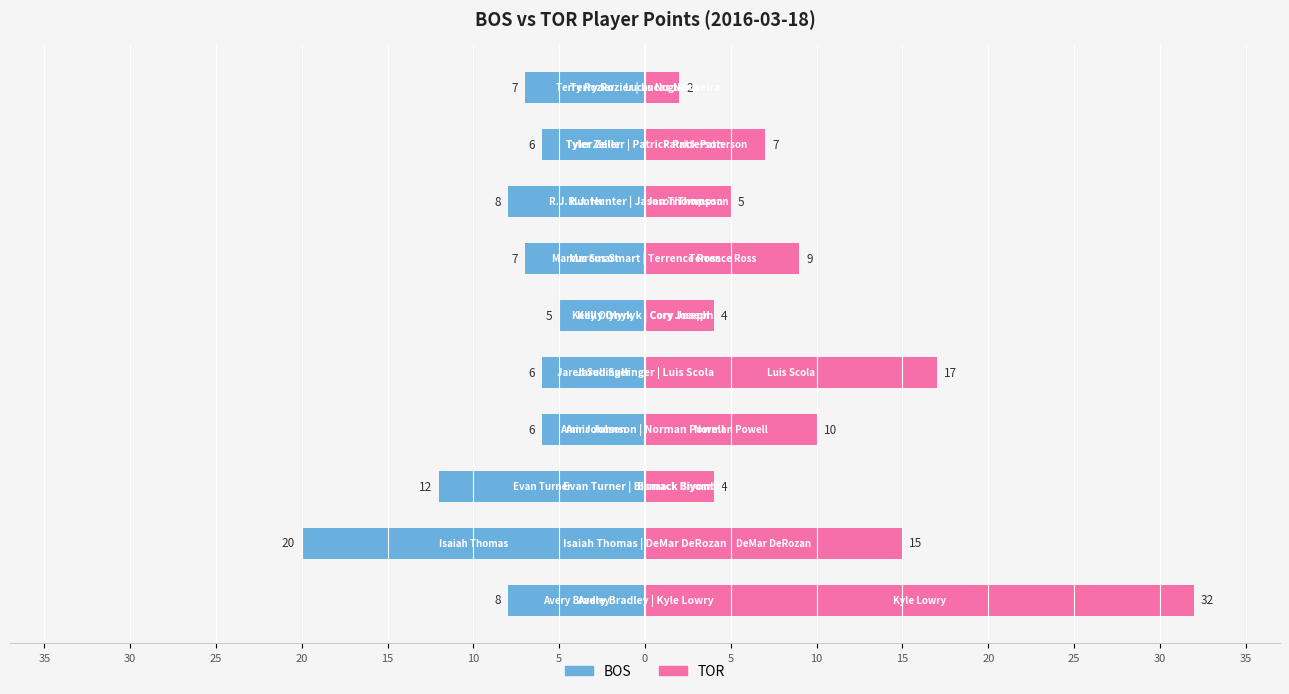

Read the TOR value at 5, to the nearest 10.

10